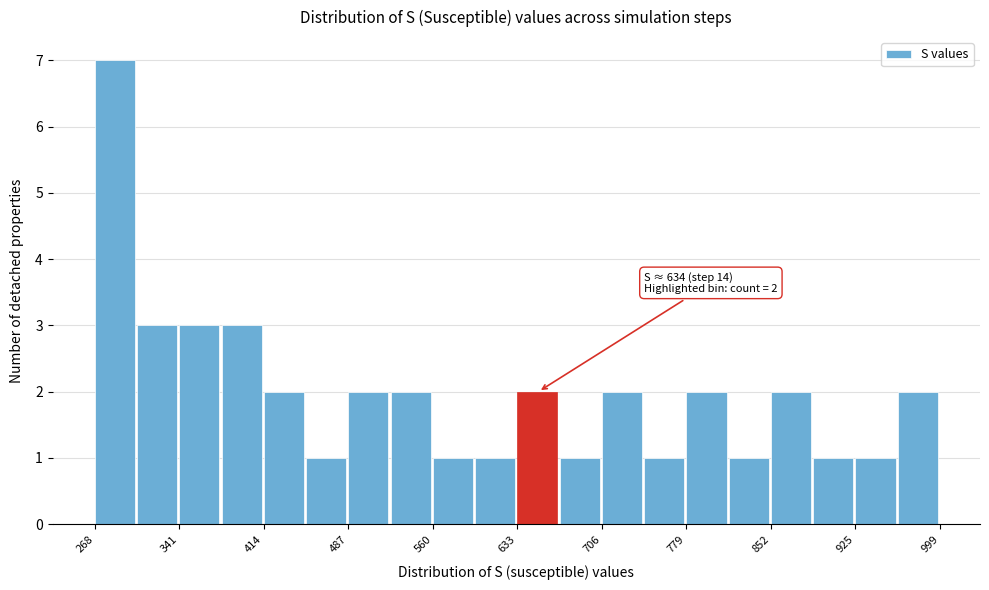

Read against the x-axis, roughly where is the centre of the tallest bar?

290